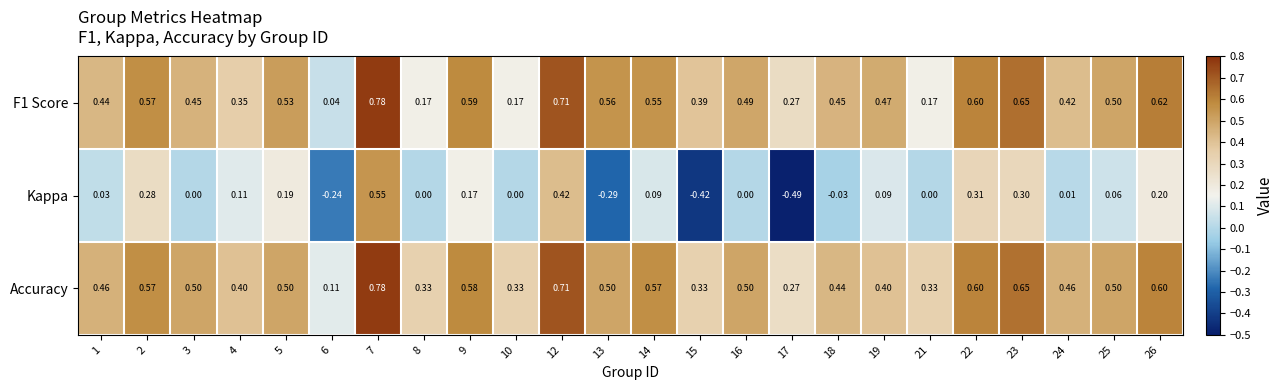

Which series has the largest range (max minus min)?

Kappa